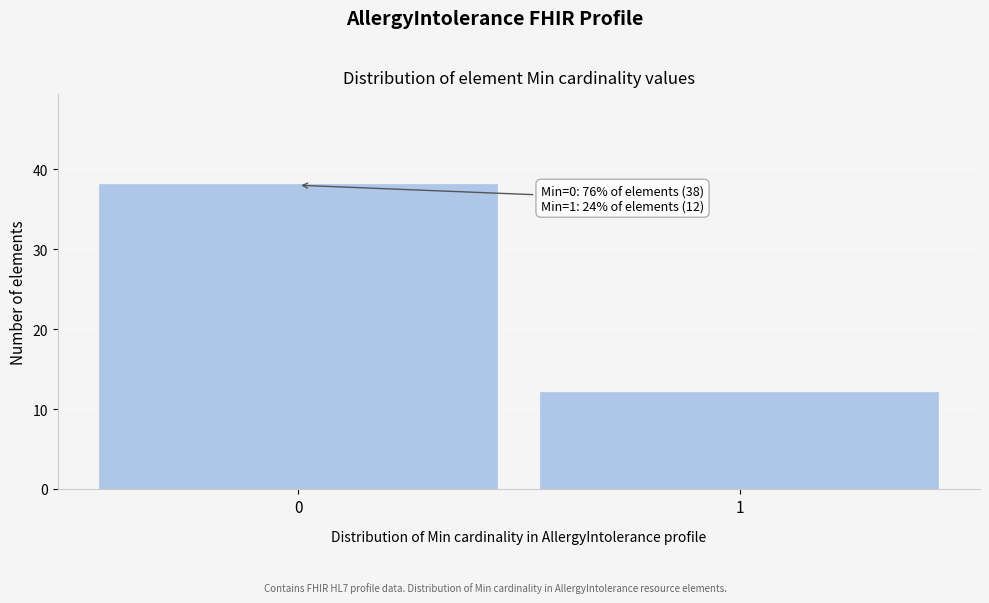

Reading left to right, transcribe all the data shown in this chart.

0=38	1=12